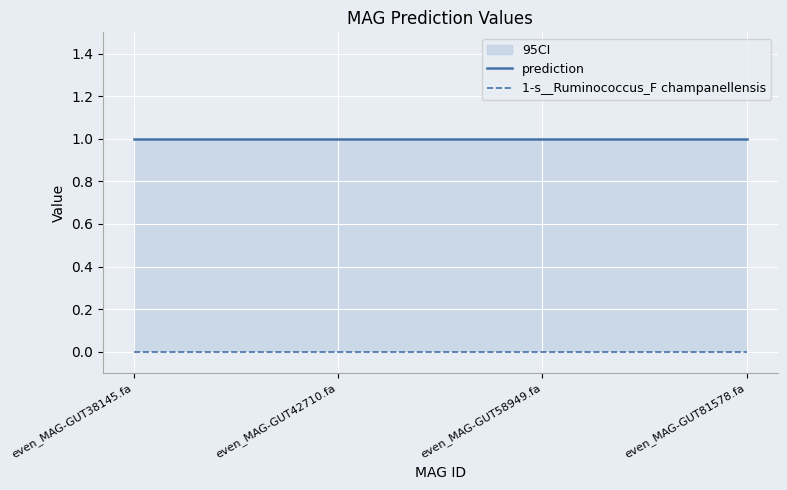

Which series has the widest spread of values?

prediction